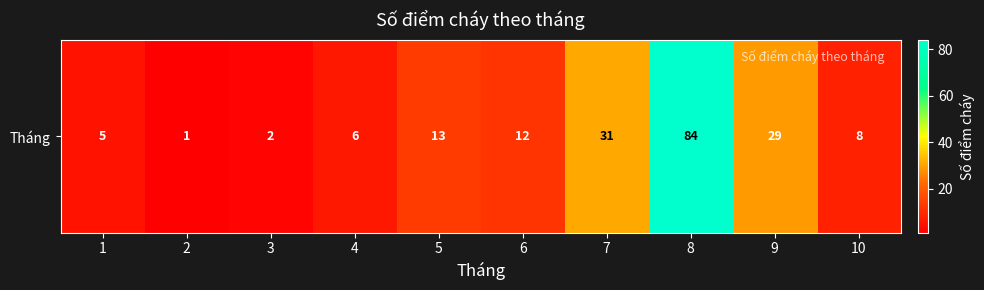

How many data points are above 12?

4